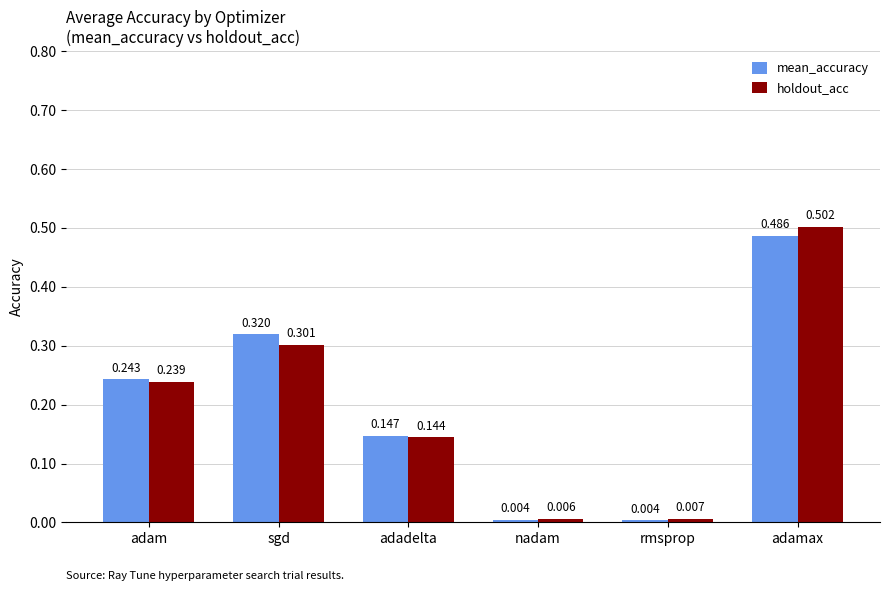

Where is holdout_acc nearest to the value 0?

nadam